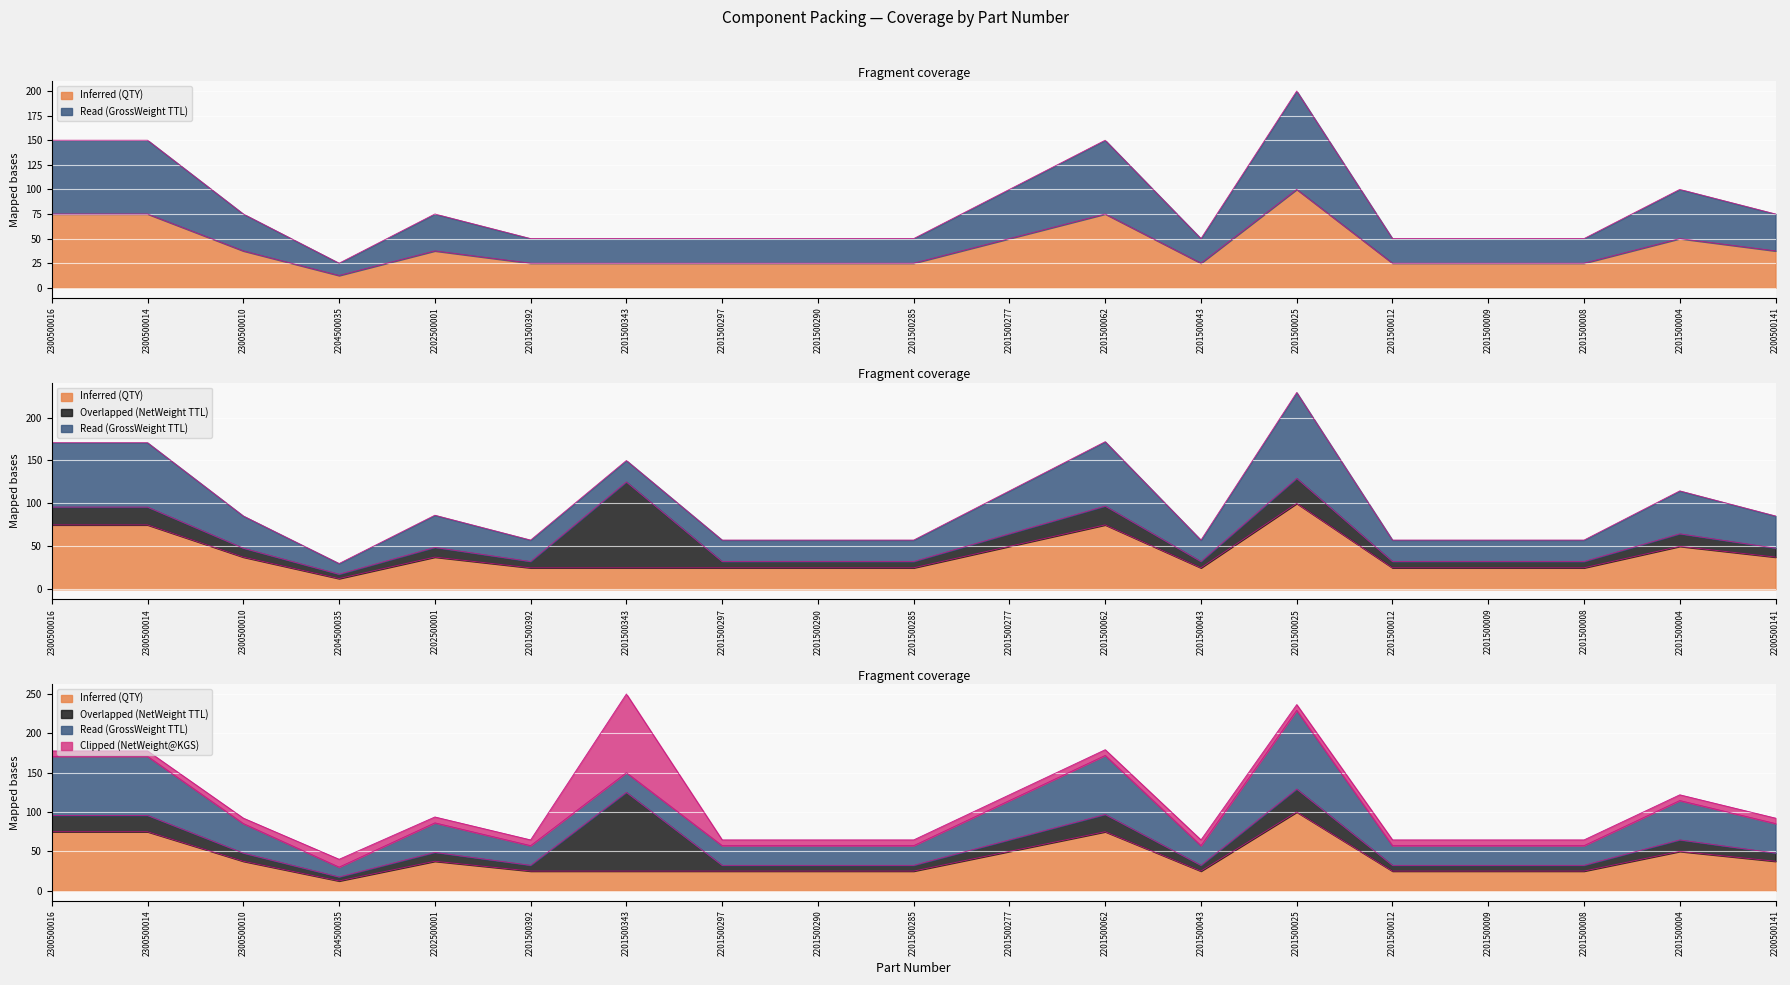

The Read (GrossWeight TTL) series shows 87.3 at 2201500012. True or false?

False